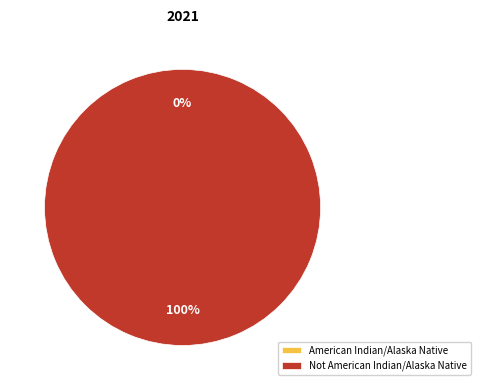

Rank the categories by value from highest to lowest.

Not American Indian/Alaska Native, American Indian/Alaska Native